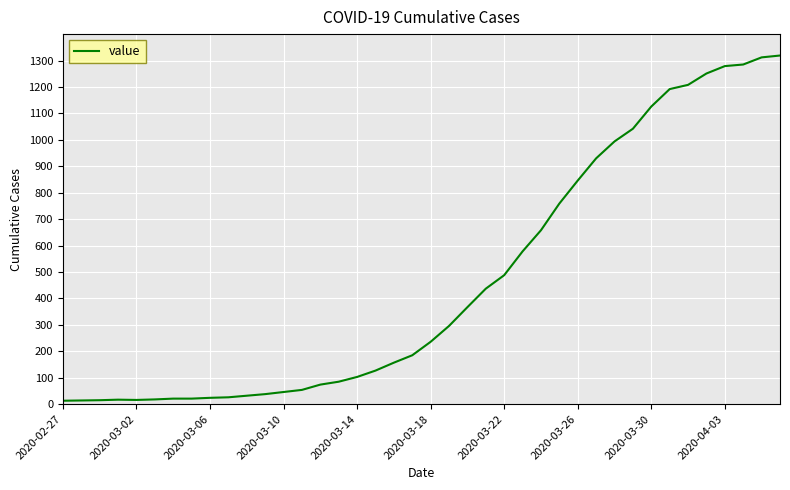

What is the average value?

467